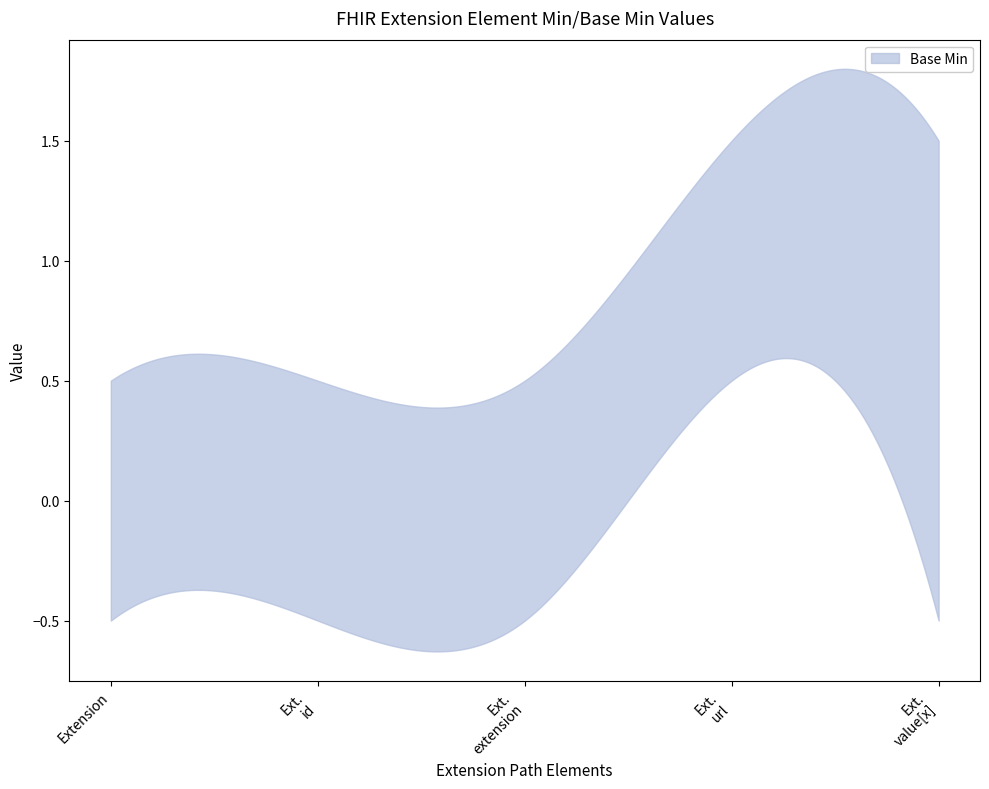

Is it true that the value at Extension is 1?

False